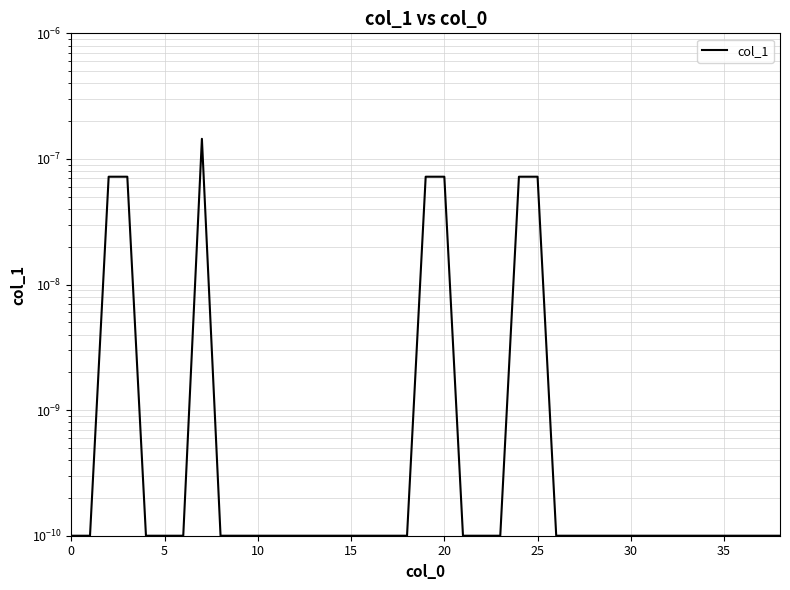

How many data points does each series have?

39